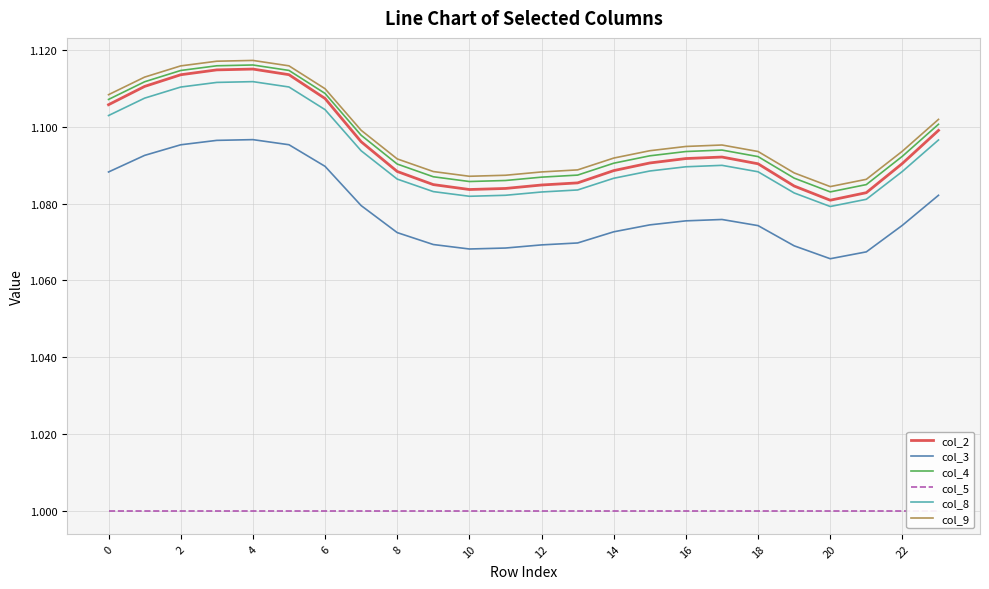

What are all the series names shown in the legend?

col_2, col_3, col_4, col_5, col_8, col_9